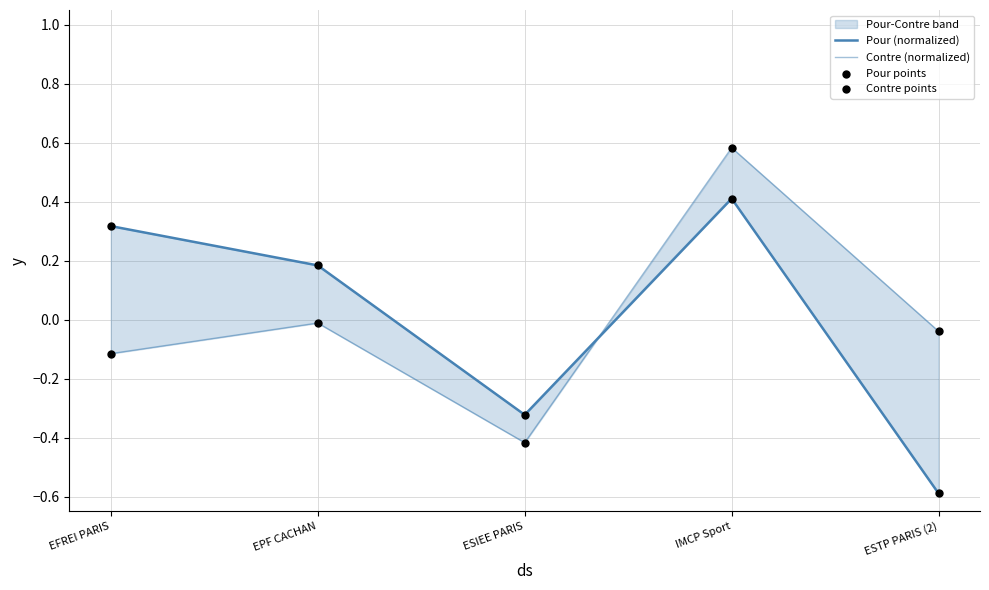

What are all the series names shown in the legend?

Pour (normalized), Contre (normalized), Pour points, Contre points